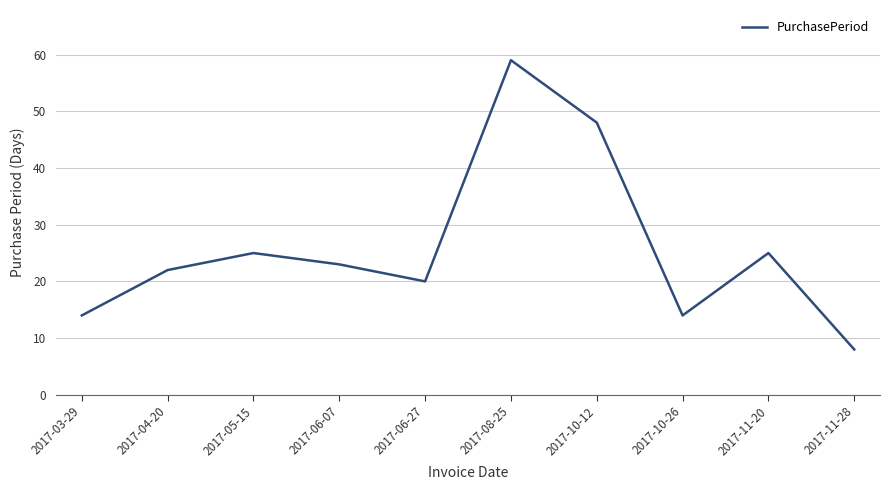

Reading left to right, extract all data points from this chart.

2017-03-29=14	2017-04-20=22	2017-05-15=25	2017-06-07=23	2017-06-27=20	2017-08-25=59	2017-10-12=48	2017-10-26=14	2017-11-20=25	2017-11-28=8